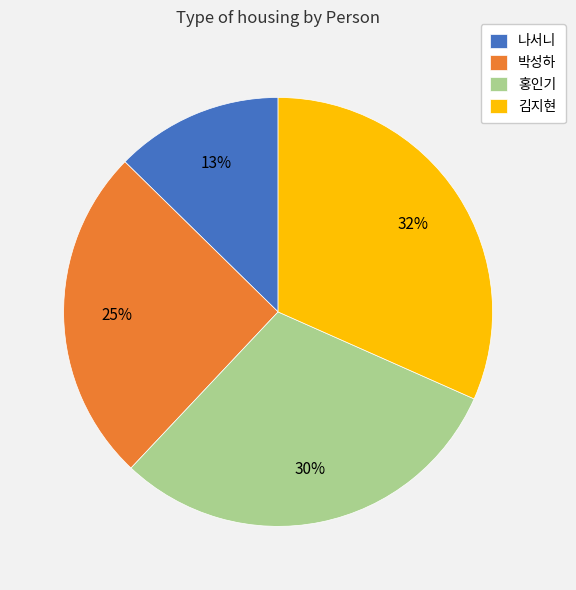

Count the number of slices in the pie.

4